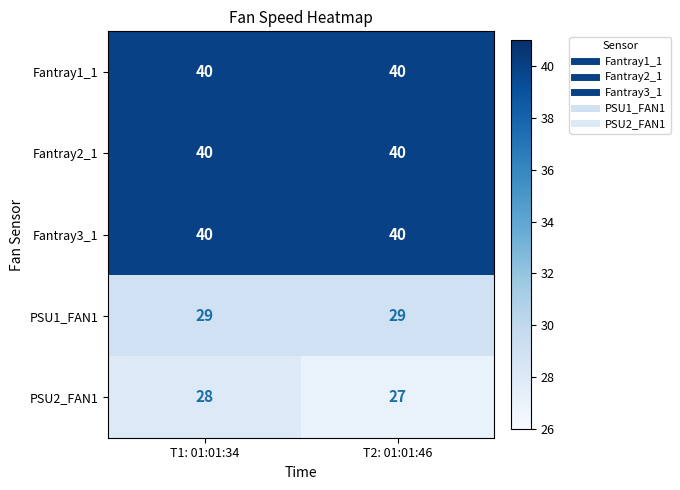

Reading left to right, what are all the values shown in this chart?

Fantray1_1: T1: 01:01:34=40	T2: 01:01:46=40
Fantray2_1: T1: 01:01:34=40	T2: 01:01:46=40
Fantray3_1: T1: 01:01:34=40	T2: 01:01:46=40
PSU1_FAN1: T1: 01:01:34=29	T2: 01:01:46=29
PSU2_FAN1: T1: 01:01:34=28	T2: 01:01:46=27